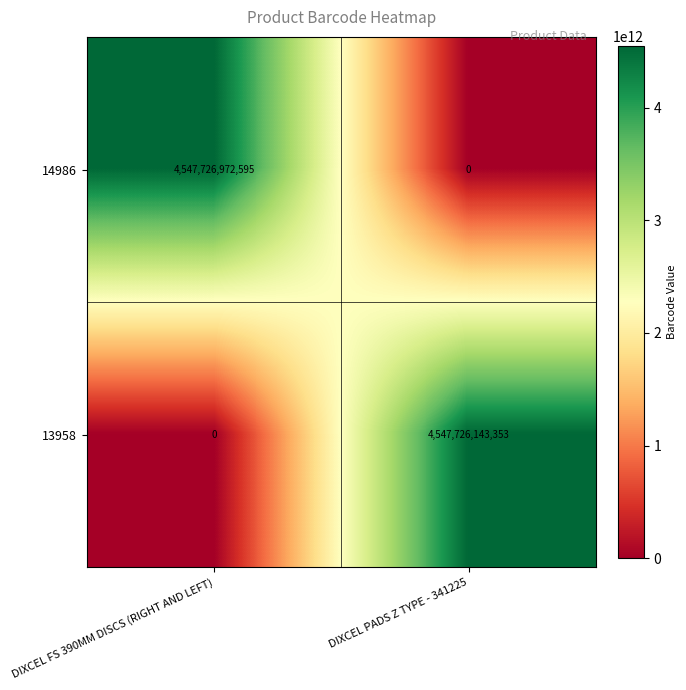

The 14986 series shows 1388754637841 at DIXCEL FS 390MM DISCS (RIGHT AND LEFT). True or false?

False